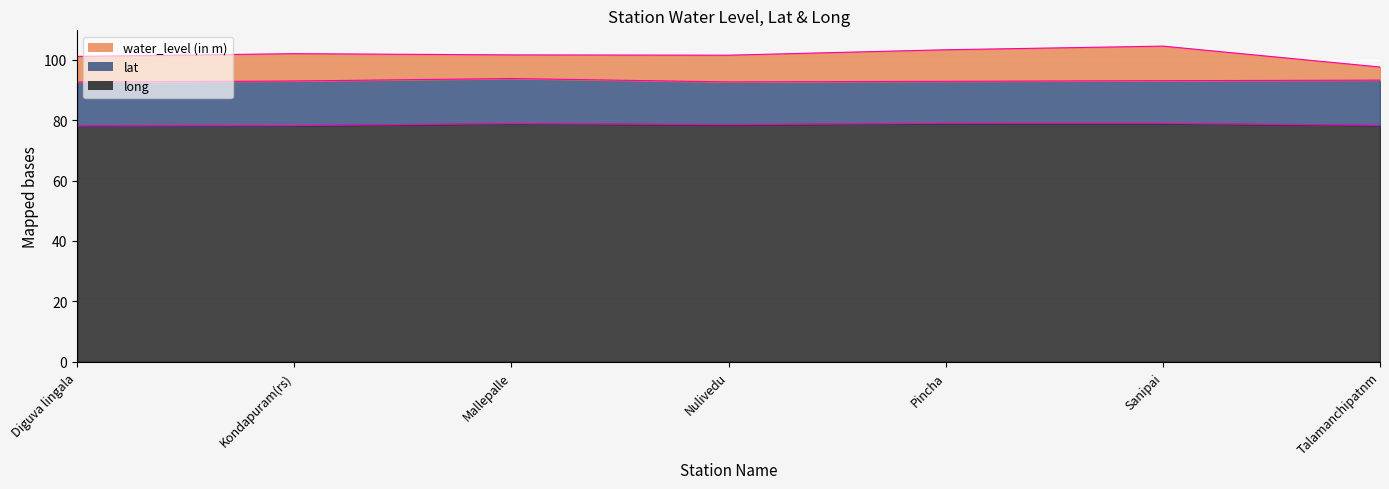

Which category has the highest value in the water_level (in m) series?

Sanipai